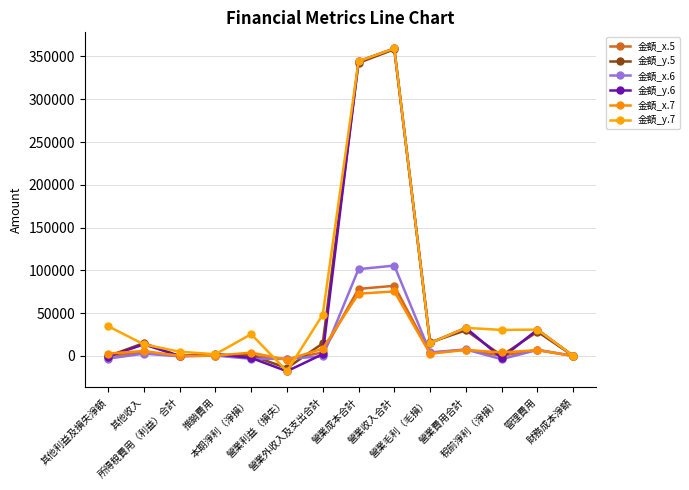

How many lines are shown in the chart?

6